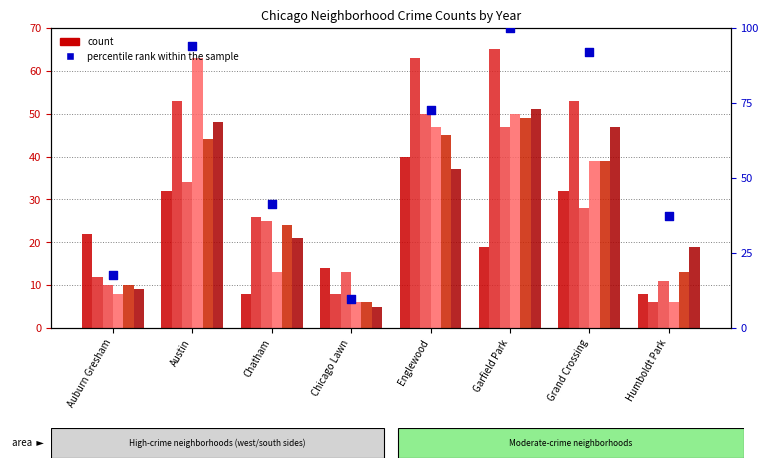

Which has a higher value, Humboldt Park or Auburn Gresham?

Humboldt Park